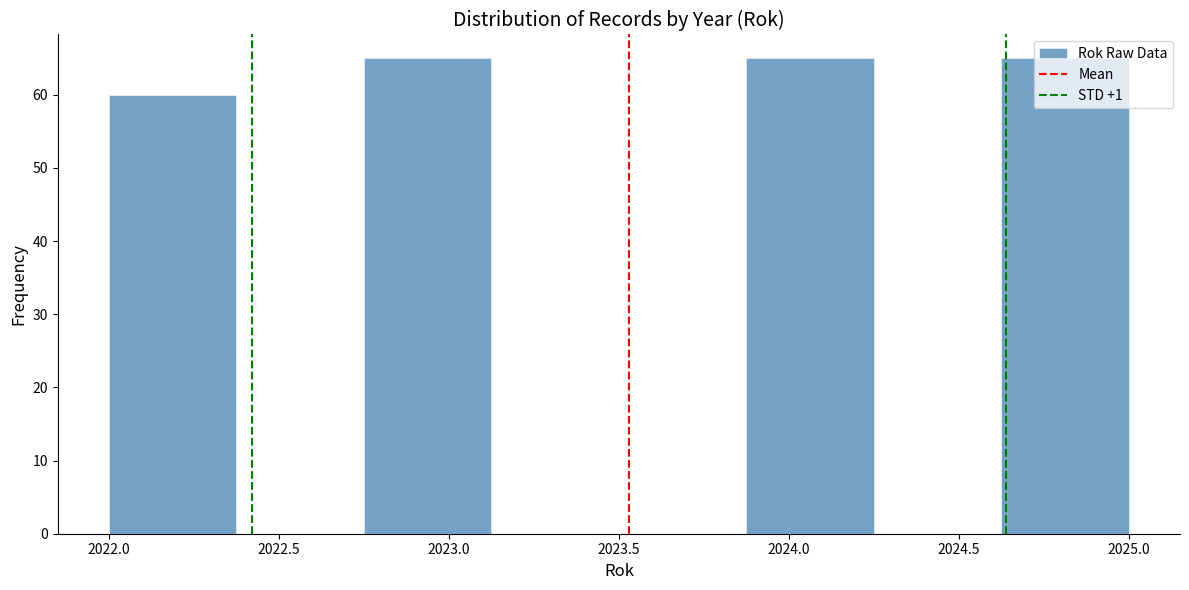

Reading left to right, list every bar in this chart as the range it spans on the x-axis followed by its height. Neither the bar edges nor the heights are printed on the chart, so give them approximately, as read against the axes.

2022.000 to 2022.375: 60
2022.375 to 2022.750: 0
2022.750 to 2023.125: 65
2023.125 to 2023.500: 0
2023.500 to 2023.875: 0
2023.875 to 2024.250: 65
2024.250 to 2024.625: 0
2024.625 to 2025.000: 65